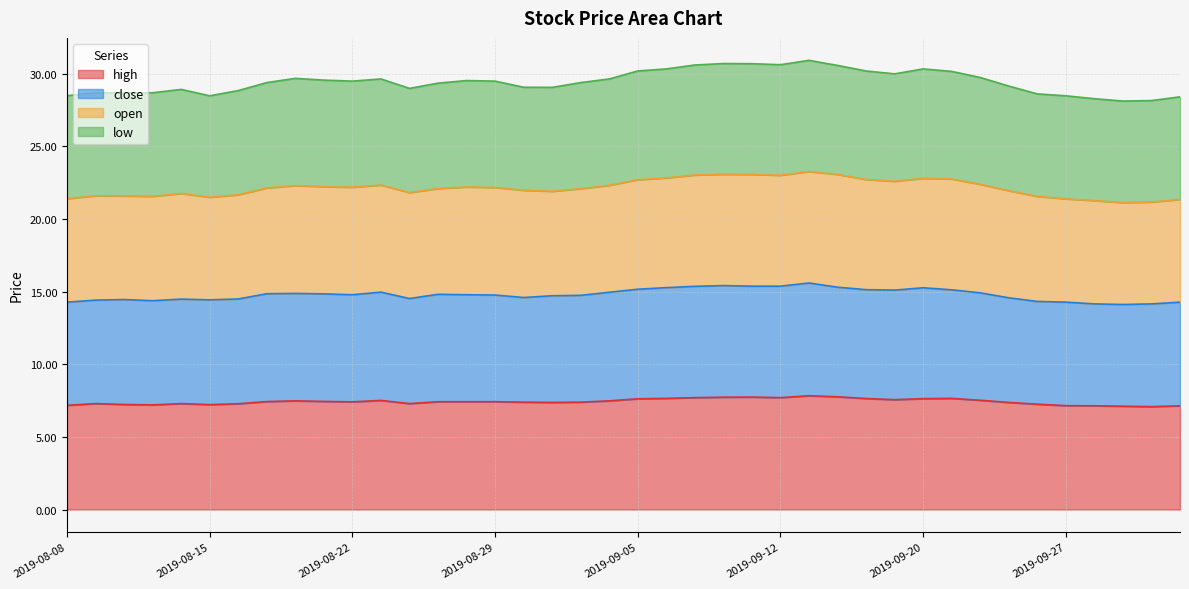

What is the highest value of the high series?

7.8